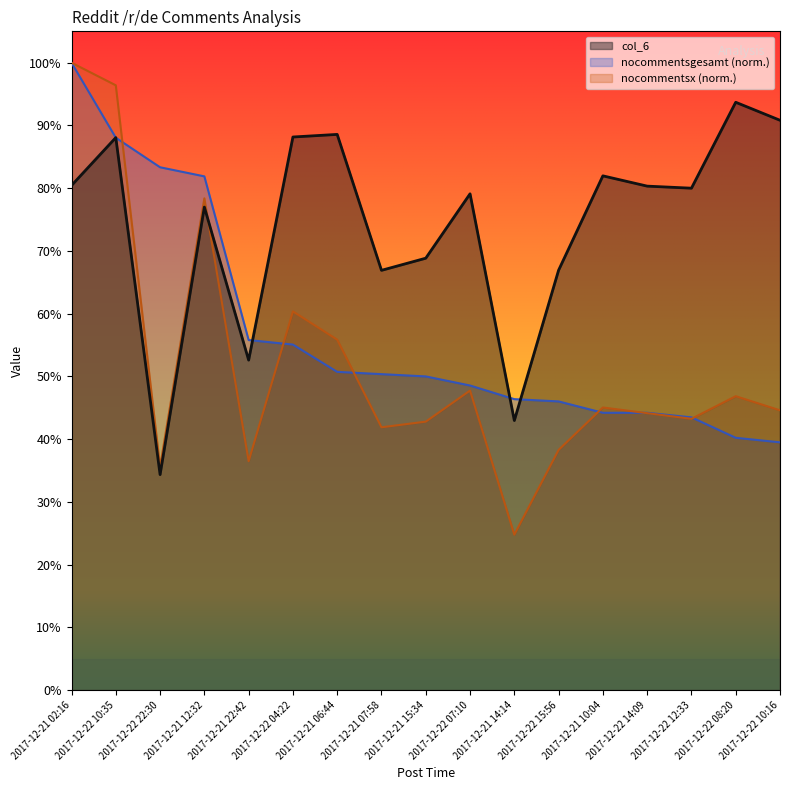

The value of col_6 at 2017-12-21 15:34 is 0.7. True or false?

True